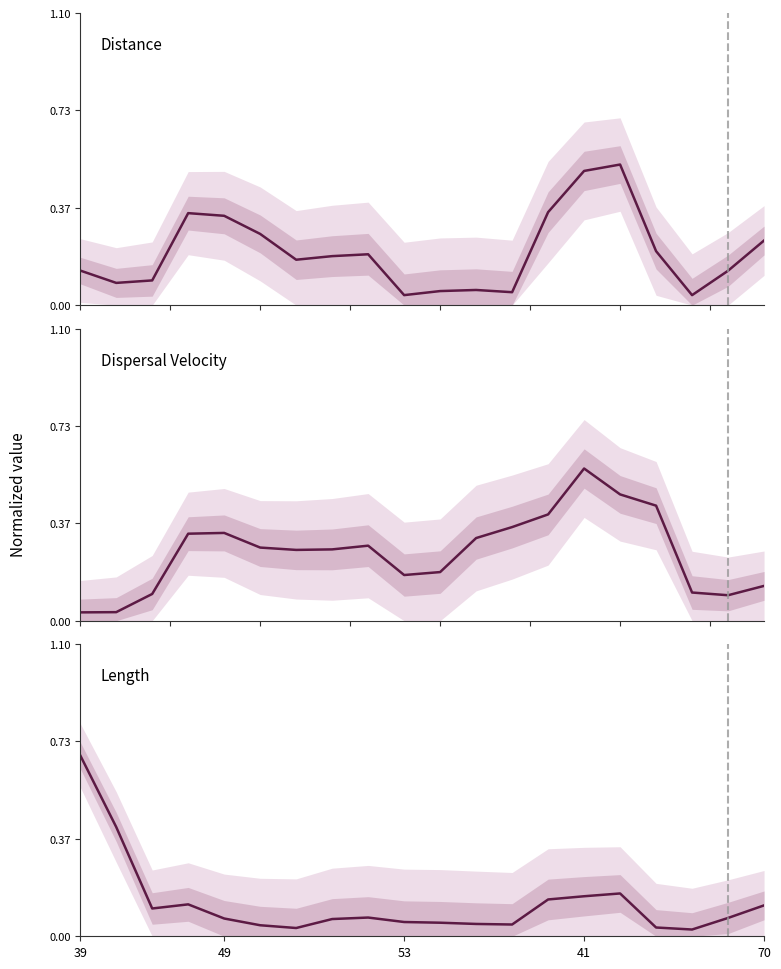

At which label is Dispersal Velocity closest to 0?

39